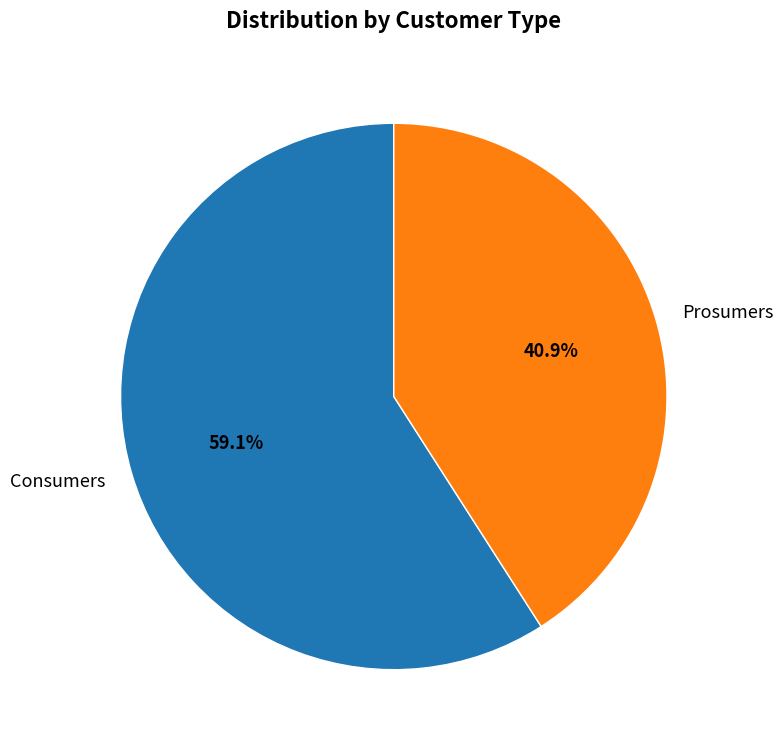

Rank the categories by value from highest to lowest.

Consumers, Prosumers